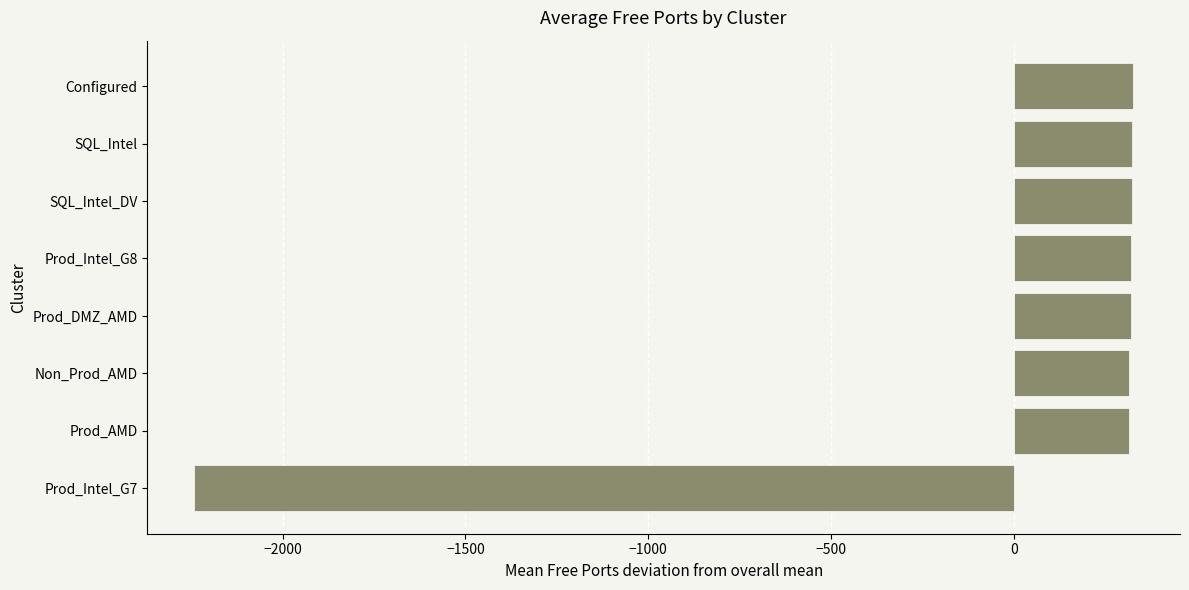

What is the sum of the values at Prod_Intel_G8 and Prod_AMD?

634.2